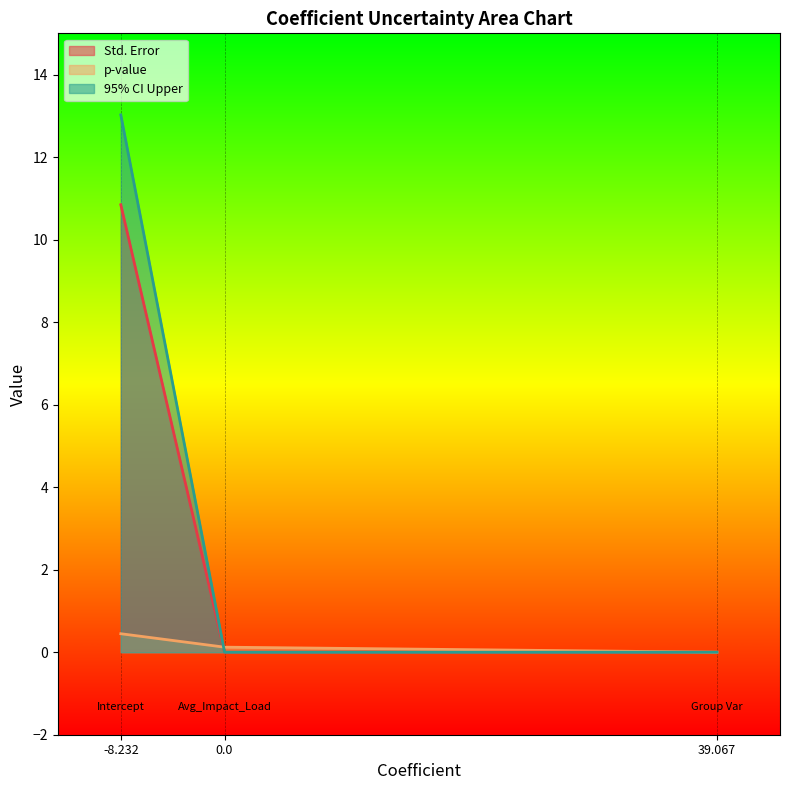

The Std. Error series shows 0.0 at 0.0. True or false?

True